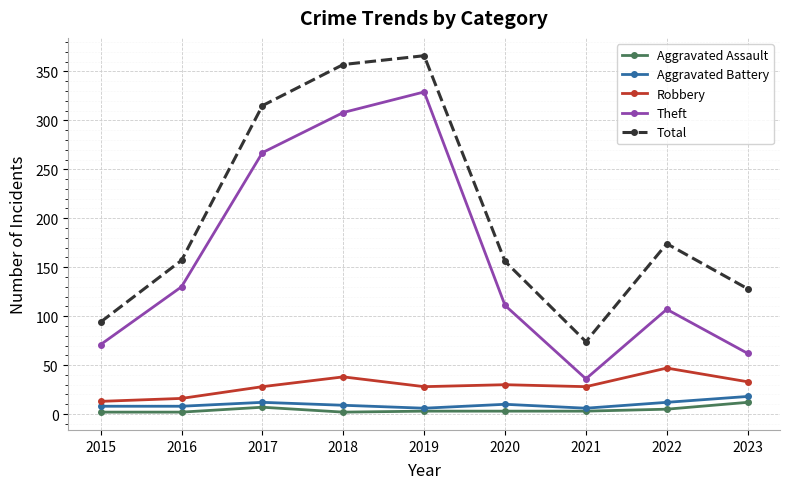

True or false: Robbery and Aggravated Battery cross at least once.

False